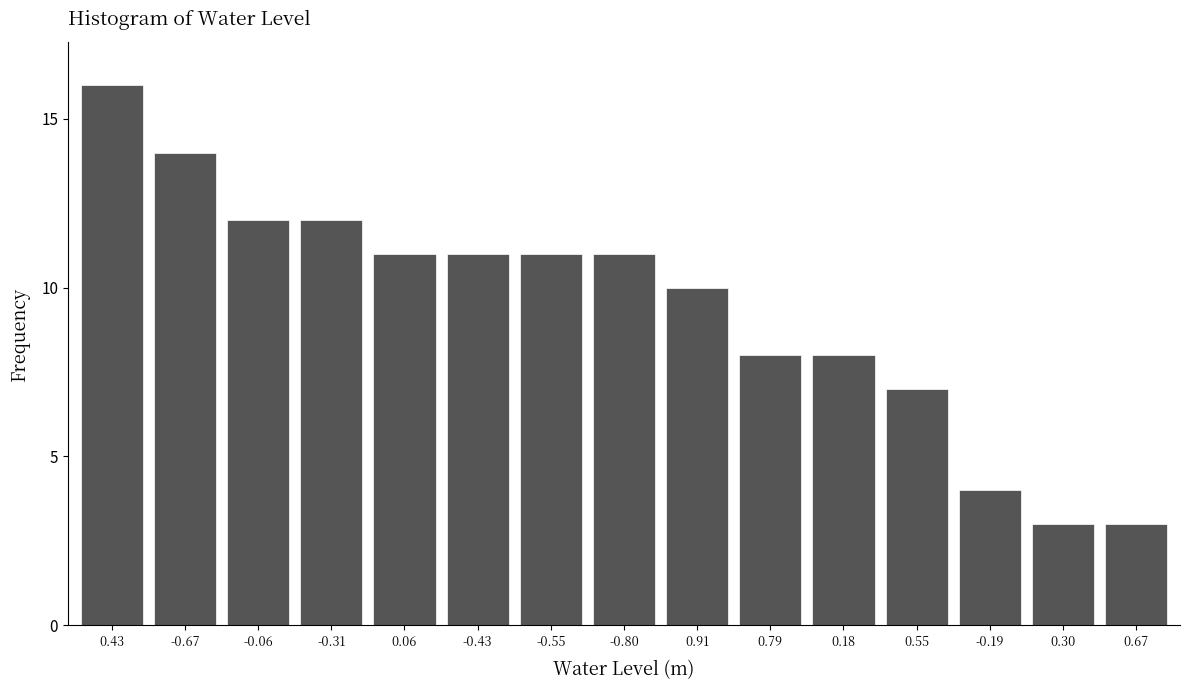

Reading right to left, what are all the values shown in this chart?

3	3	4	7	8	8	10	11	11	11	11	12	12	14	16